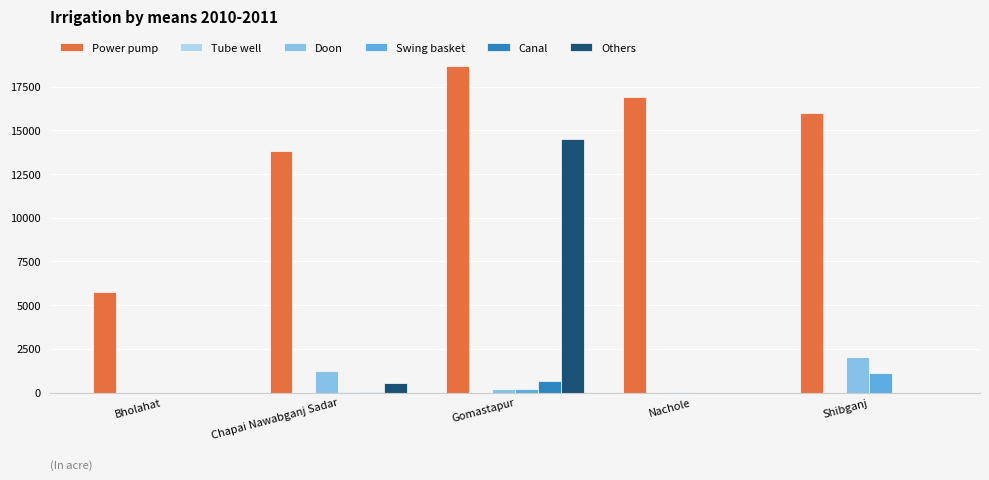

What is the sum of all Swing basket values?

1402